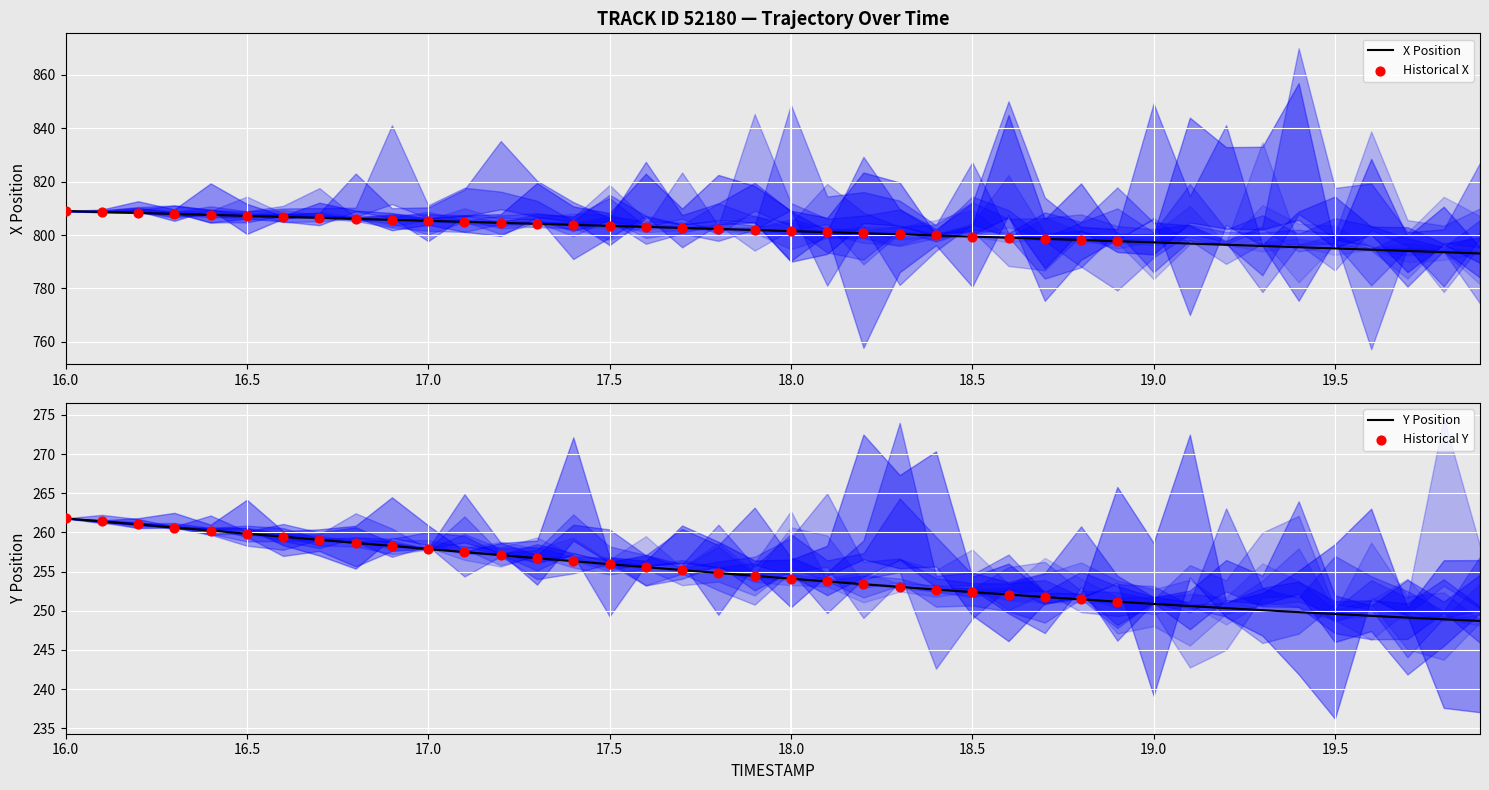

Which series contains the lowest Y value?

Y